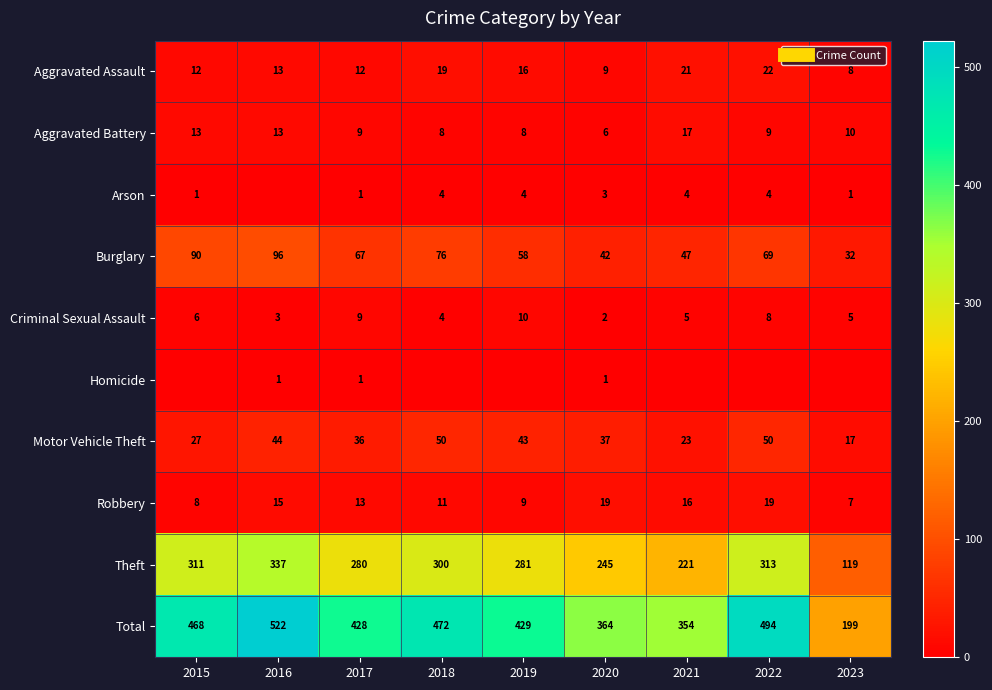

What is the difference between the second highest and minimum values in the Aggravated Assault series?

13